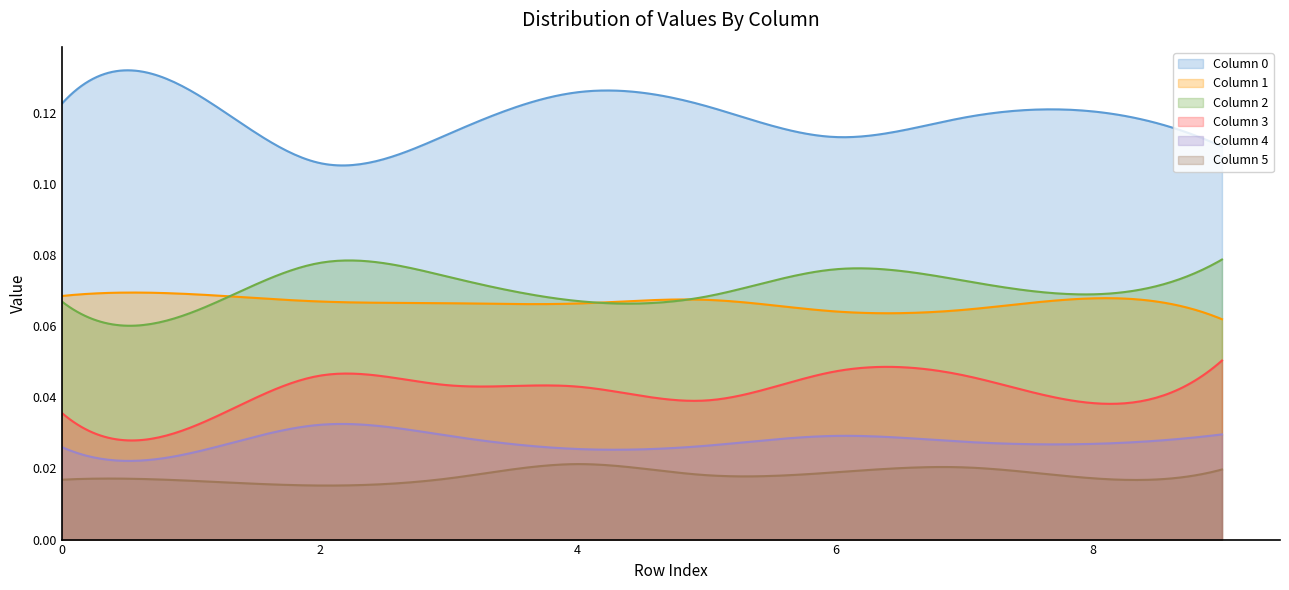

Which label corresponds to the largest value in the chart?

1